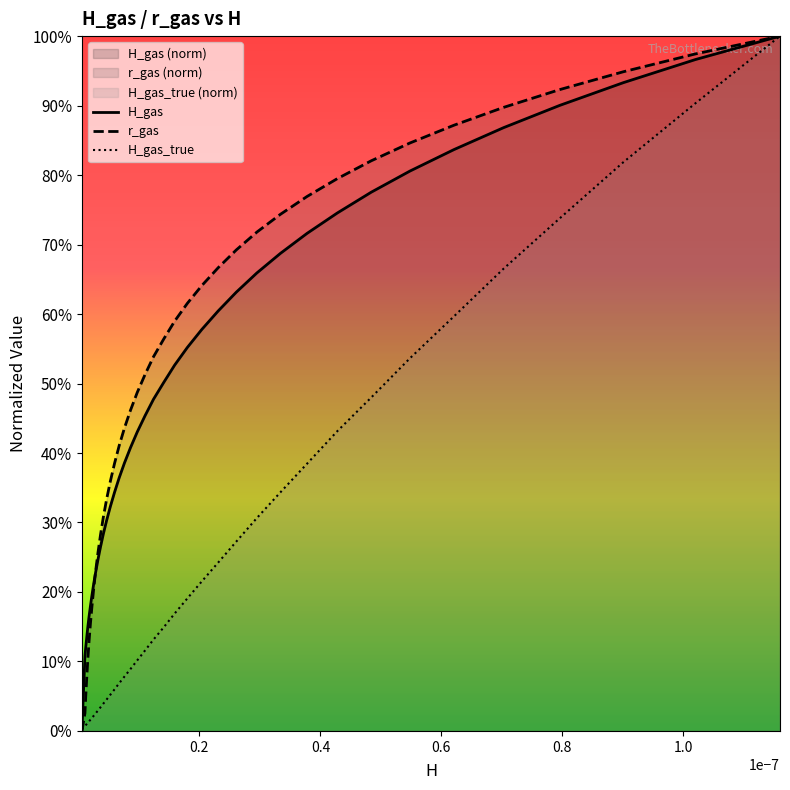

What is the difference between the maximum and minimum values in the r_gas series?

1.0